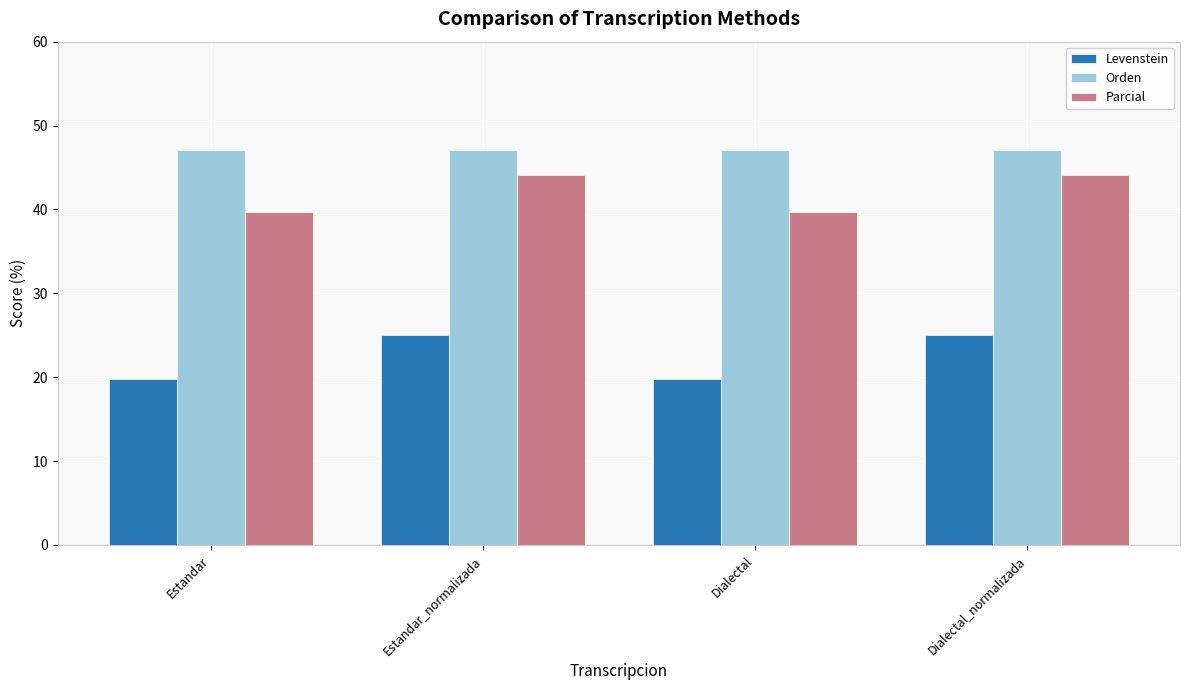

What is the label of the 1st bar from the right?

Dialectal_normalizada